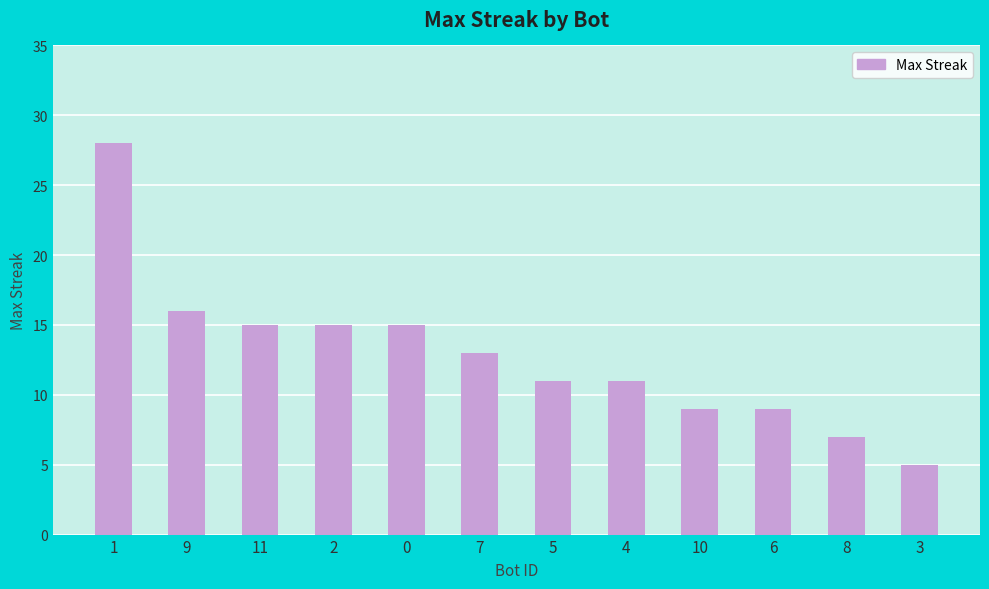

What position from the left is 7?

6